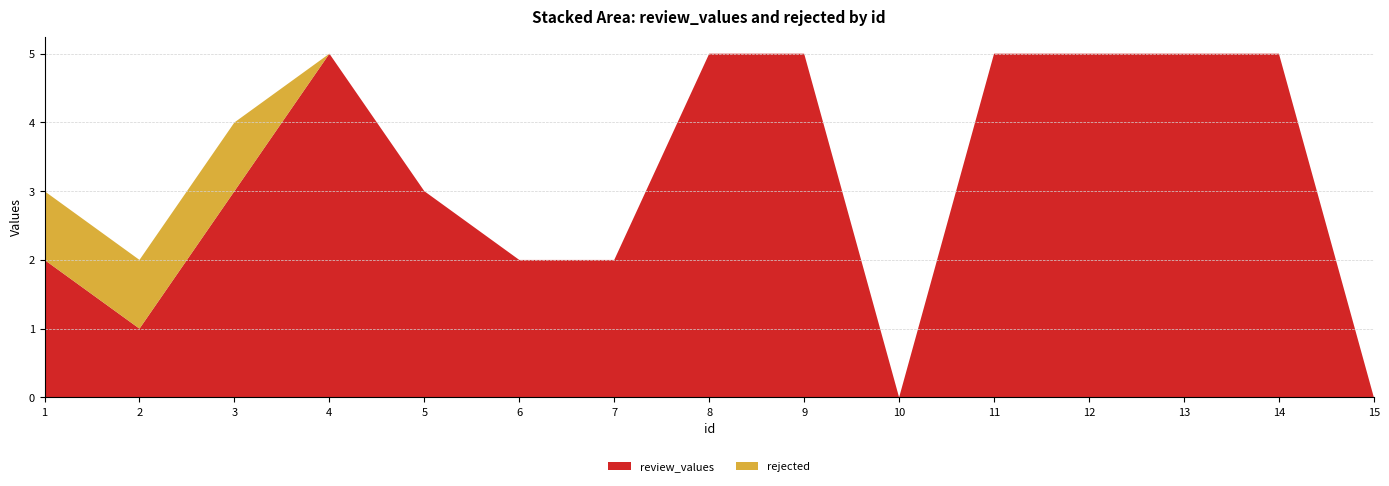

Reading left to right, what are all the values shown in this chart?

review_values: 1=2	2=1	3=3	4=5	5=3	6=2	7=2	8=5	9=5	10=0	11=5	12=5	13=5	14=5	15=0
rejected: 1=1	2=1	3=1	4=0	5=0	6=0	7=0	8=0	9=0	10=0	11=0	12=0	13=0	14=0	15=0